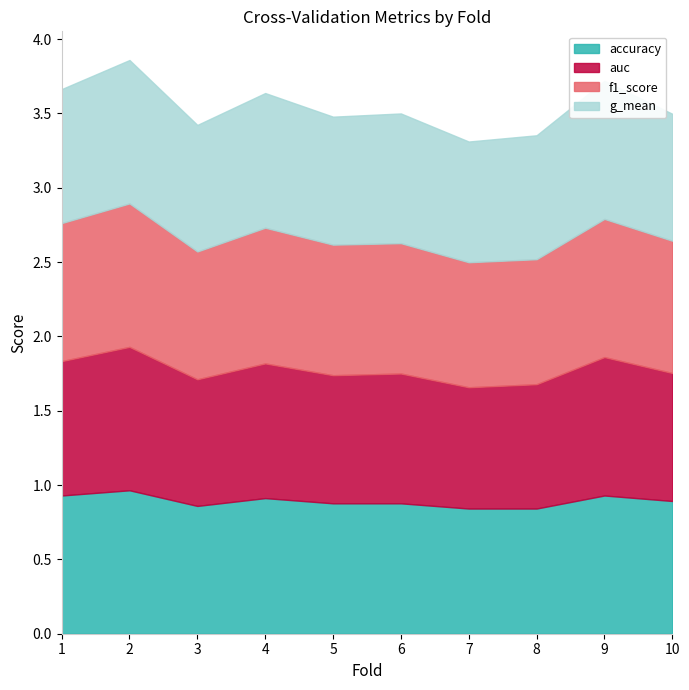

What is the sum of the accuracy values at 10 and 7?

1.7